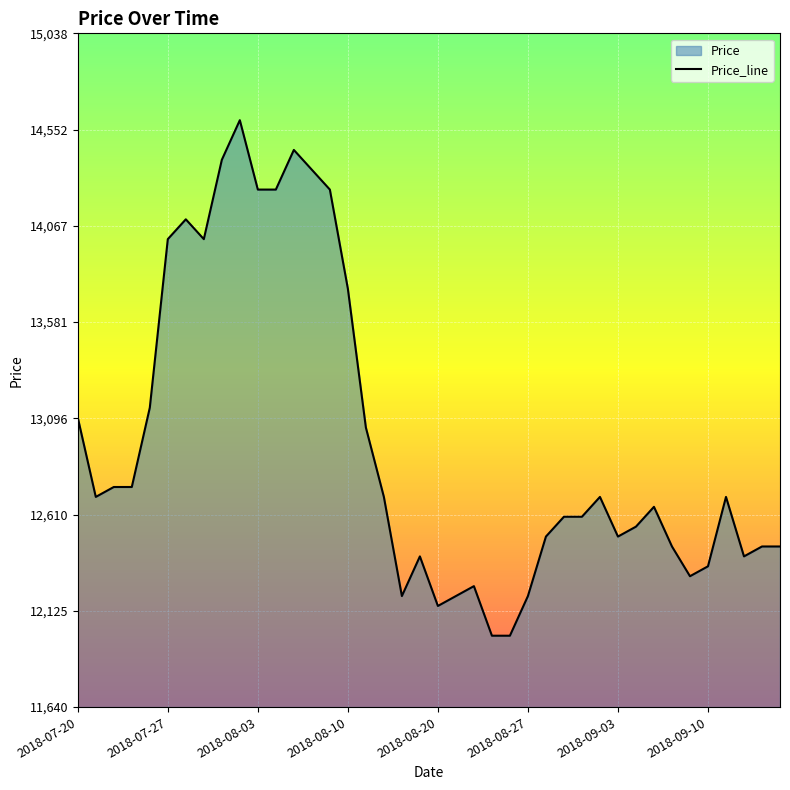

What is the value of the 31st point from the left?

12500